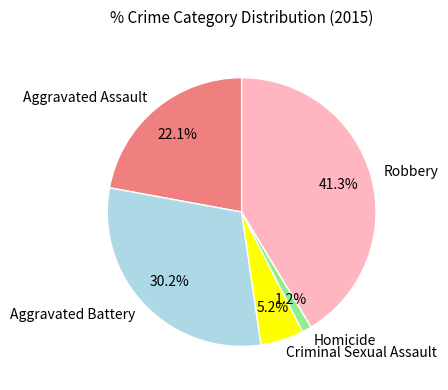

Rank the categories by value from highest to lowest.

Robbery, Aggravated Battery, Aggravated Assault, Criminal Sexual Assault, Homicide